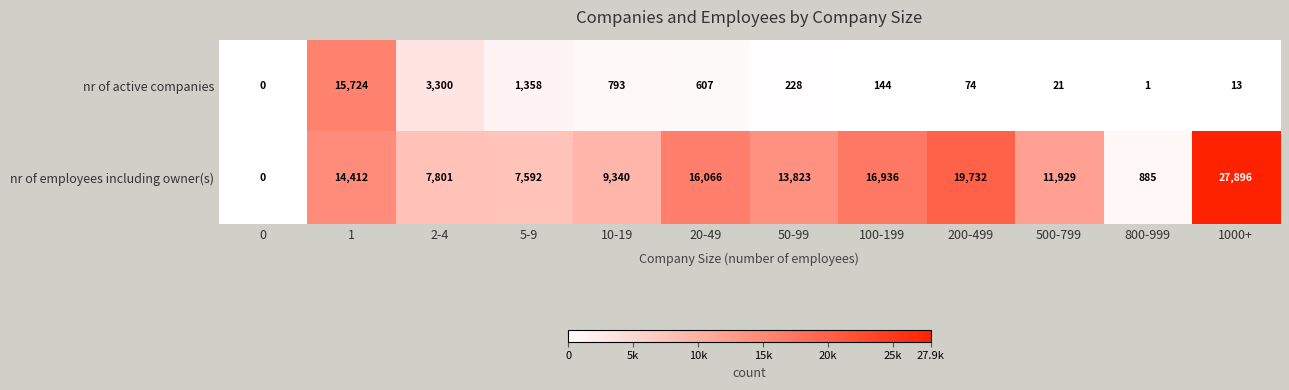

The value of nr of active companies at 0 is -11004. True or false?

False